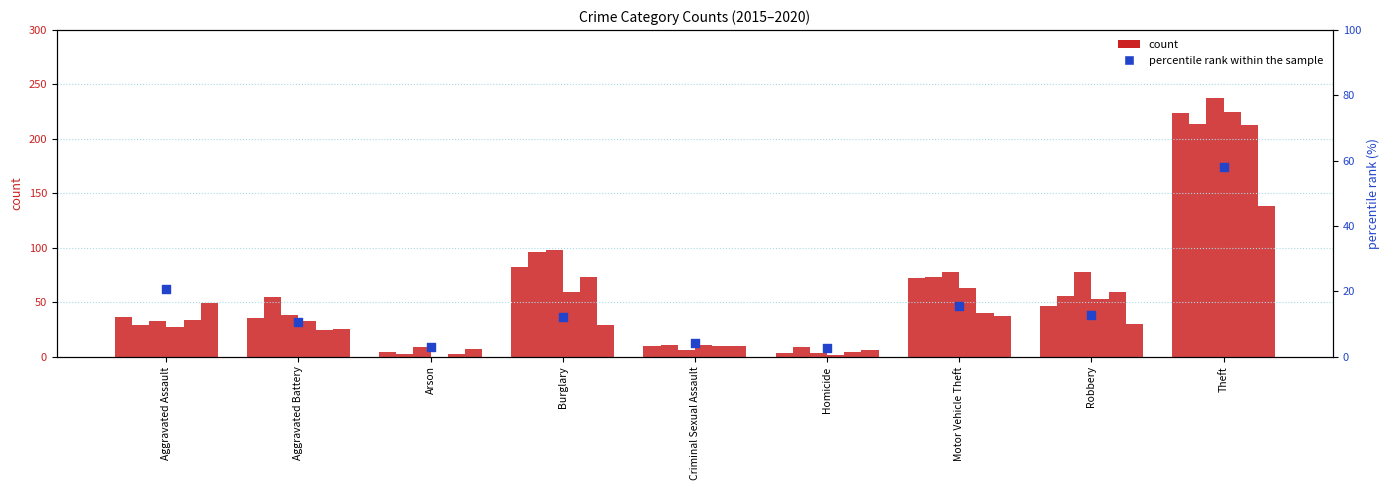

What is the ratio of the value at Criminal Sexual Assault to the value at Homicide?

1.7